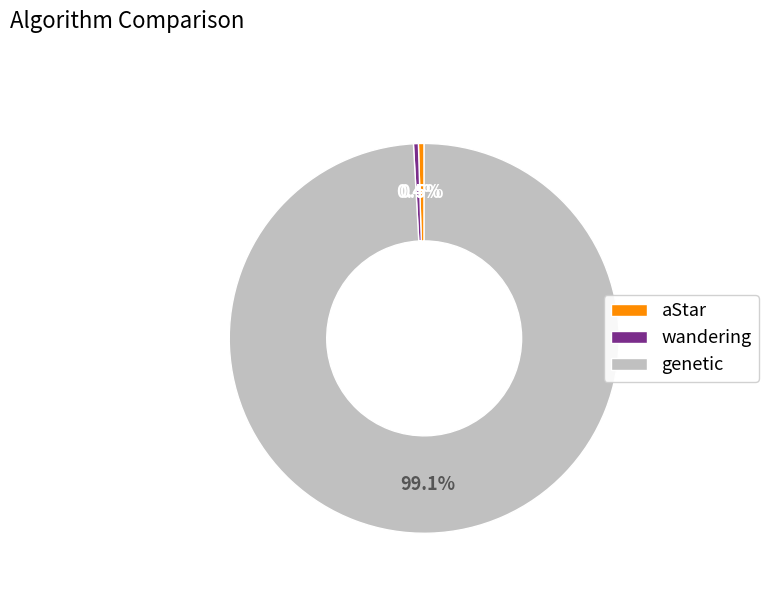

Combined, what portion of the pie is wandering and aStar?

0.9%